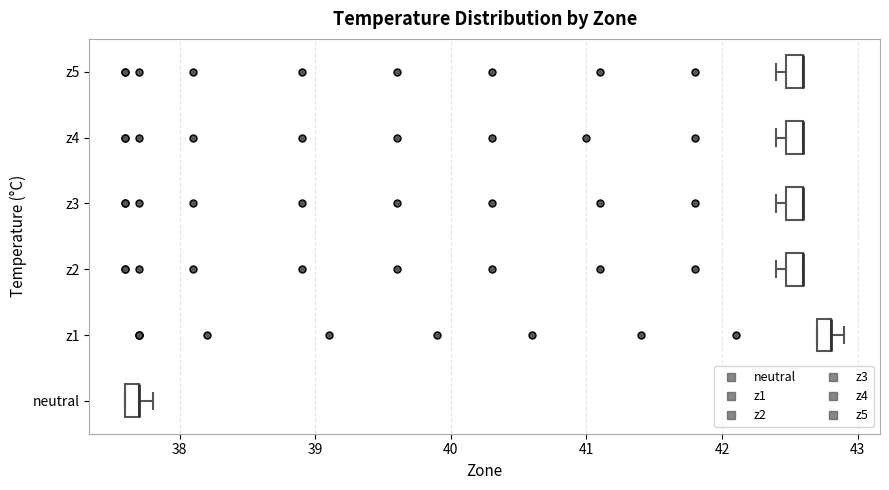

Where is the right edge of the box for z5 on the x-axis? The values are not printed on the chart, so give them approximately, as read against the axis.

42.6